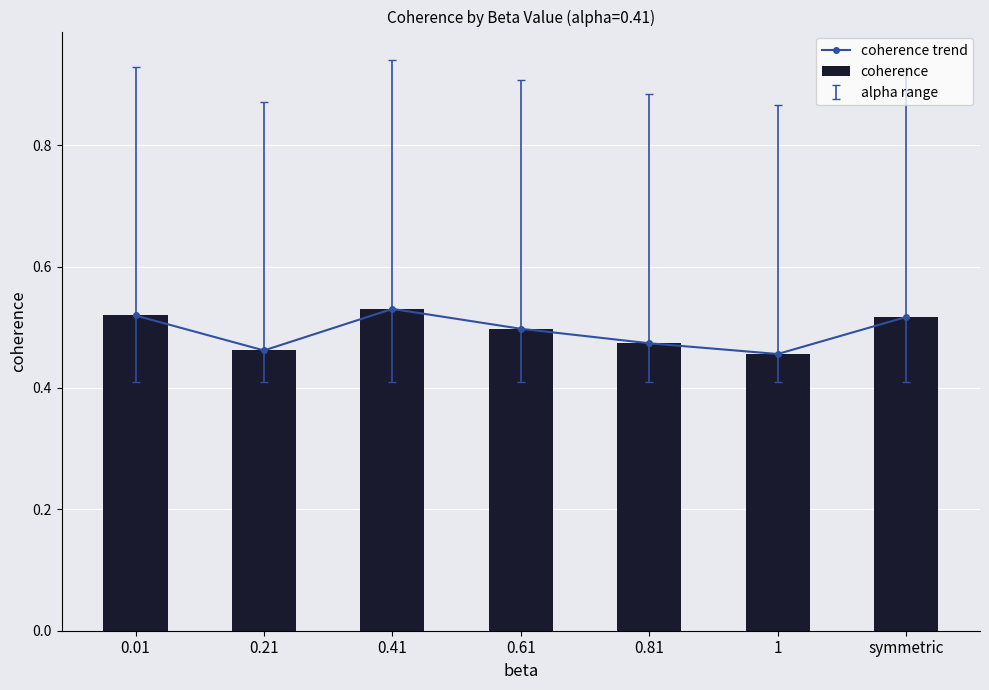

Does the chart contain any negative values?

No